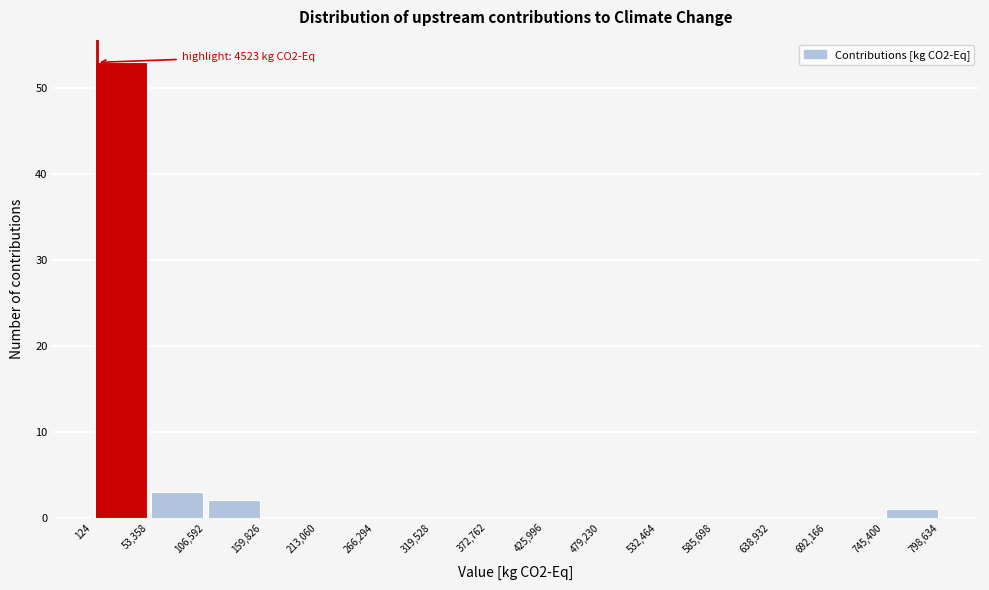

Over which range of the x-axis is the bar tallest?

124 to 53,358